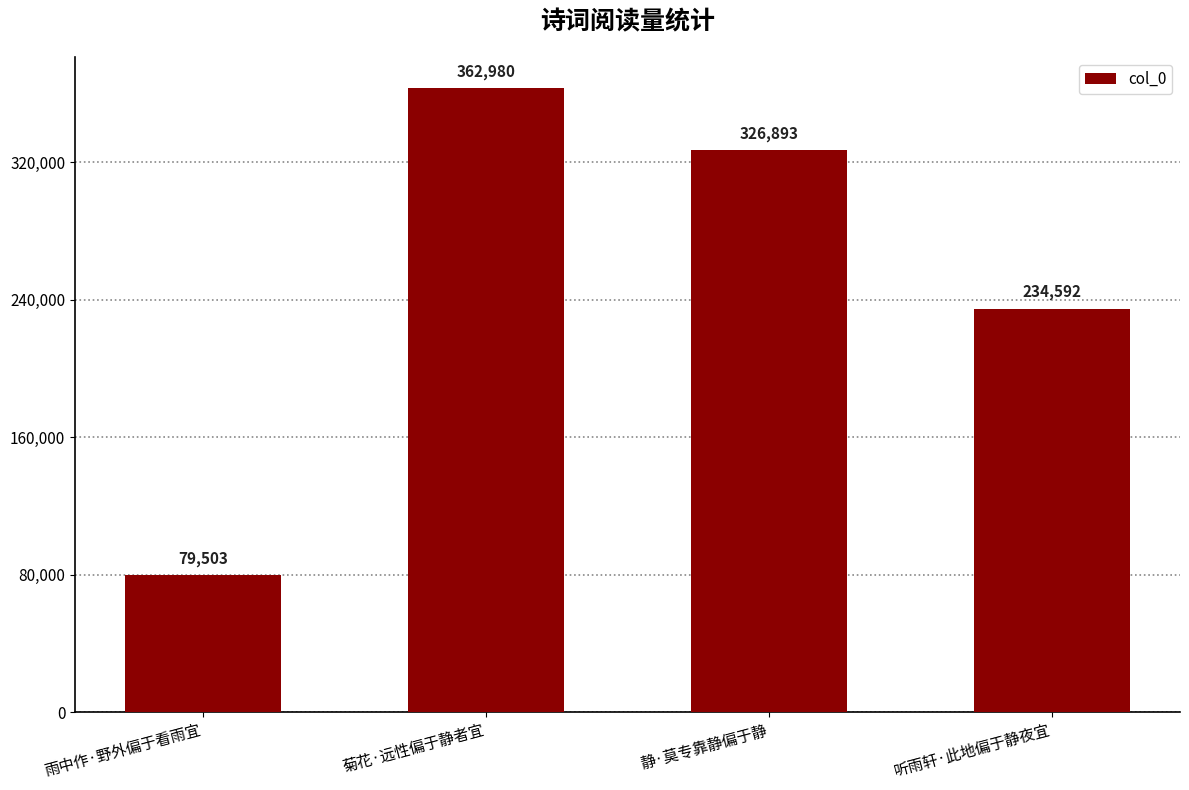

What is the change in value from 雨中作·野外偏于看雨宜 to 听雨轩·此地偏于静夜宜?

+155089